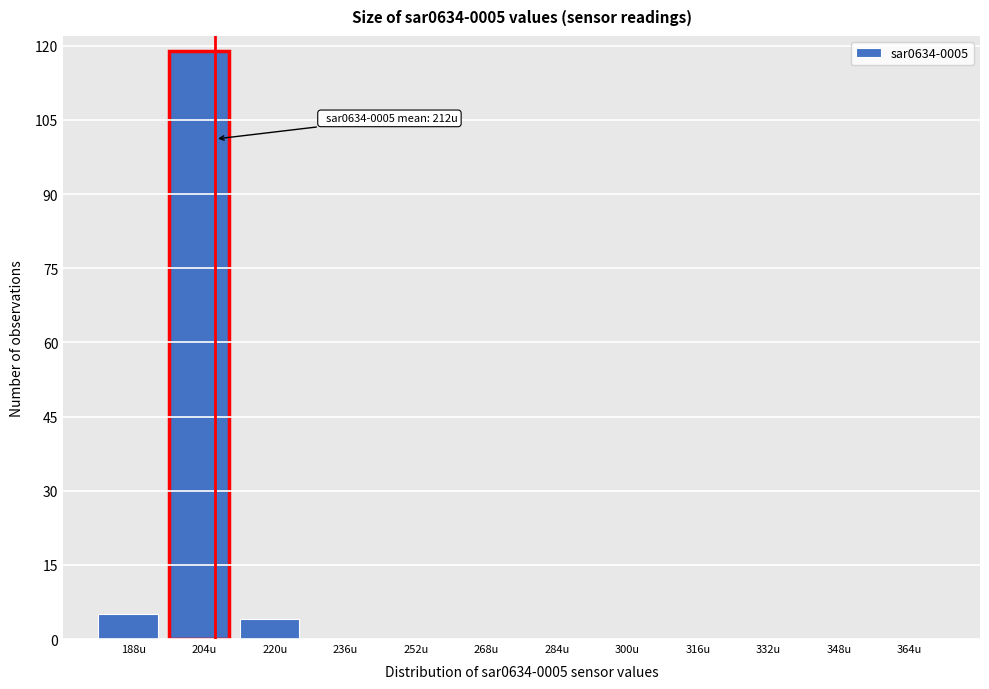

Reading right to left, extract all data points from this chart.

364u=0	348u=0	332u=0	316u=0	300u=0	284u=0	268u=0	252u=0	236u=0	220u=4	204u=119	188u=5